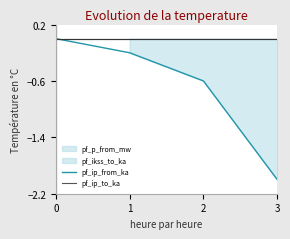

Which series has the widest spread of values?

pf_ip_from_ka